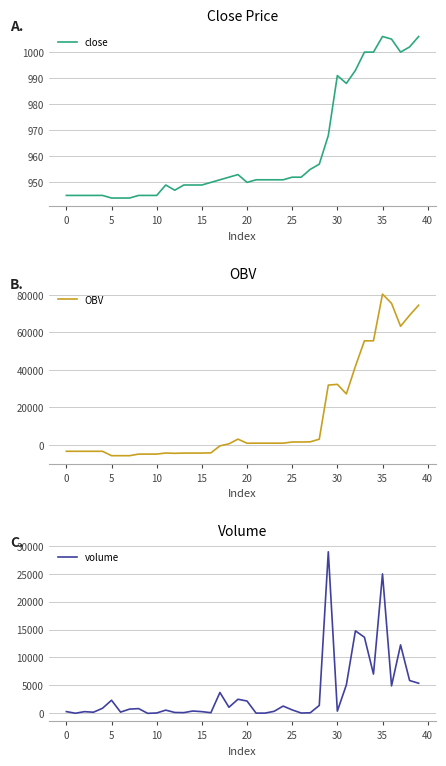

Between 11 and 36, which series saw the biggest shift?

OBV